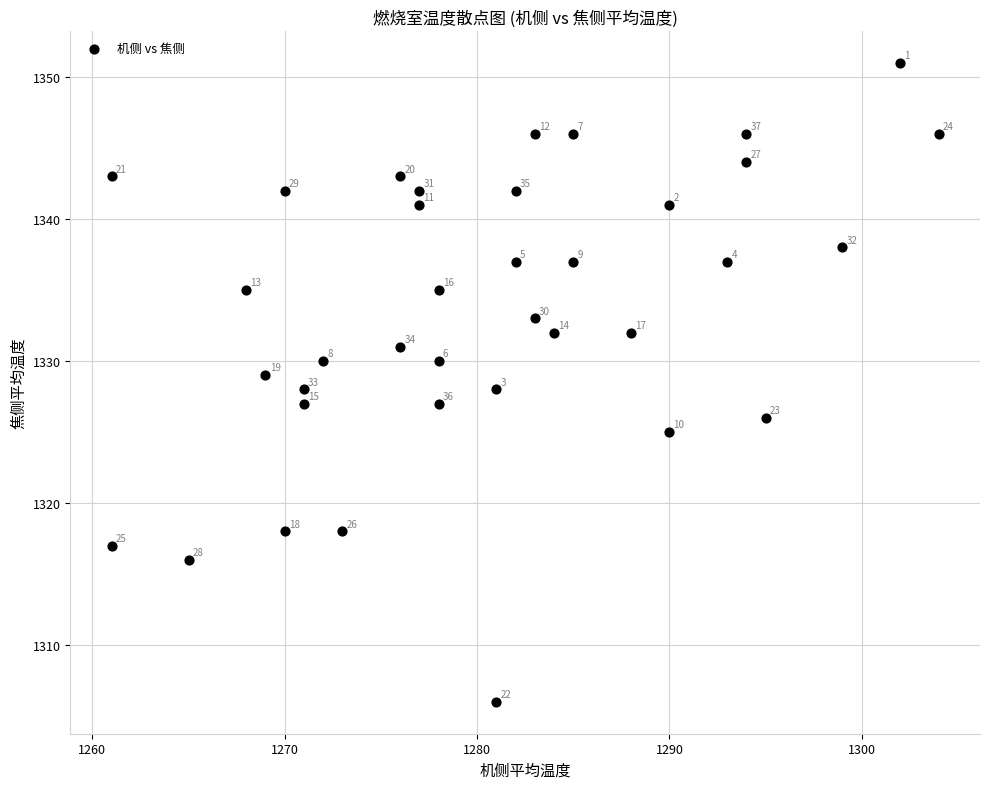

What is the range of Y values (max minus min)?

45